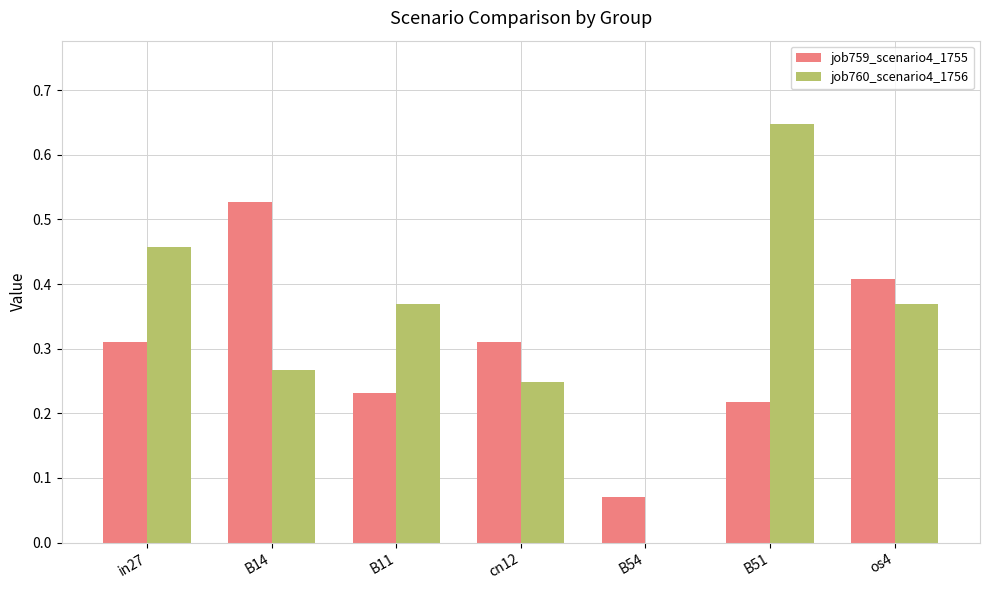

How many positive values does the job760_scenario4_1756 series have?

6